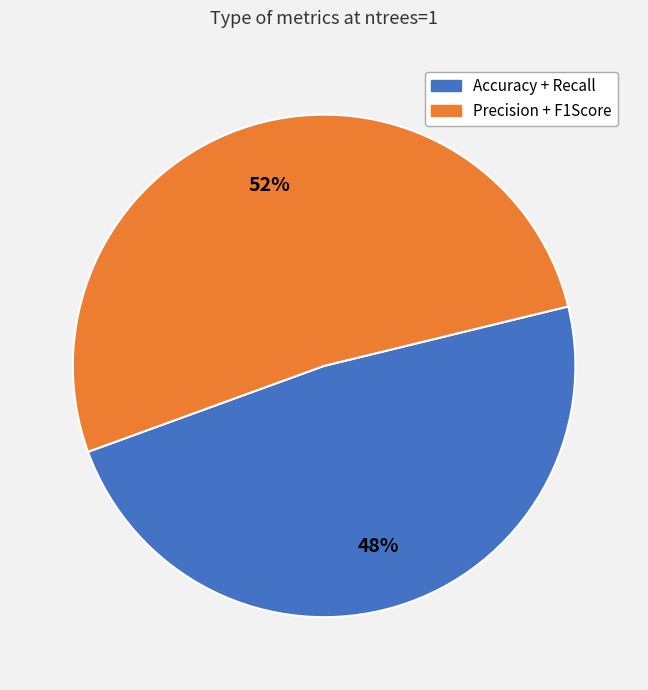

To the nearest percent, what is the average slice percentage?

50%